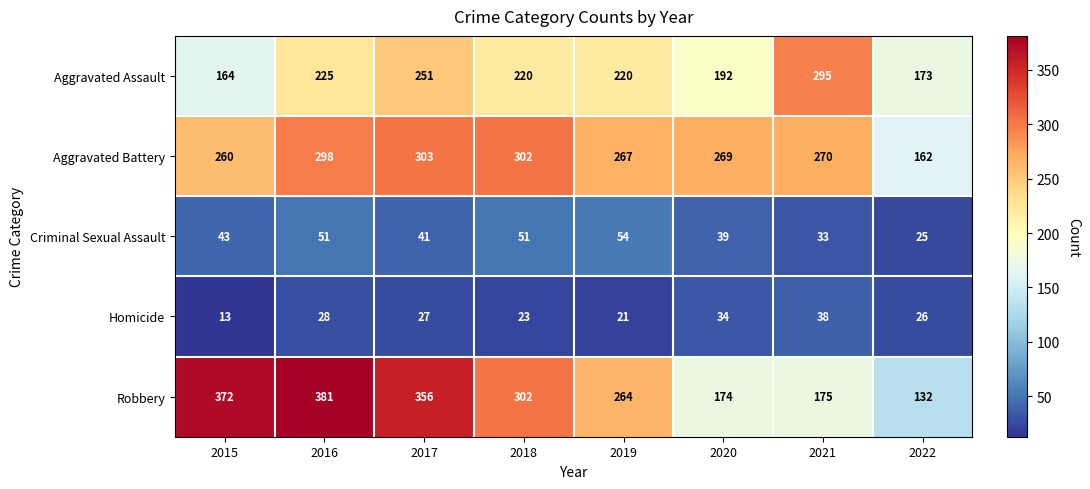

Read the Robbery value at 2016.

381